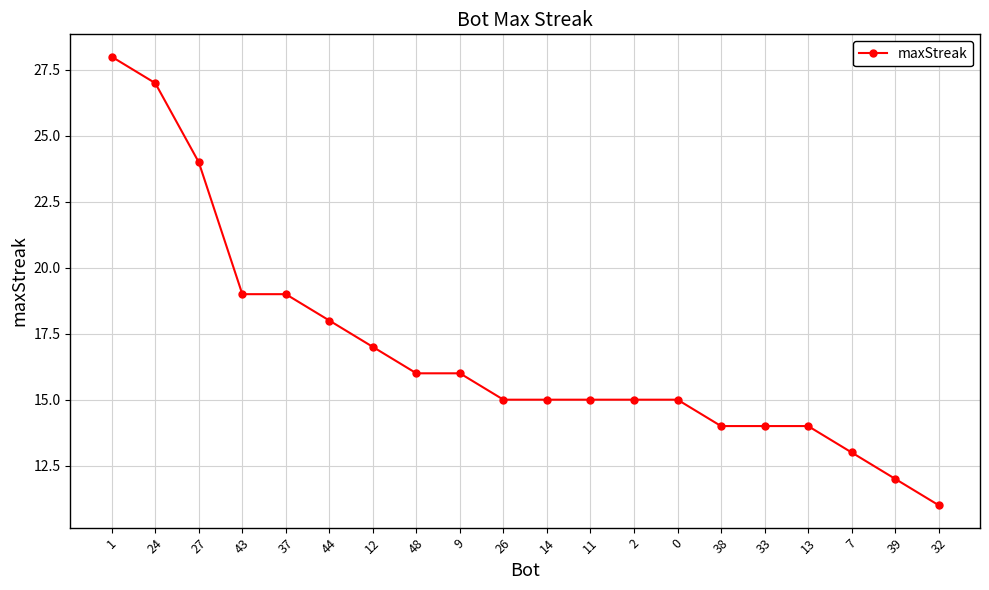

Is it true that the value at 9 is 16?

True